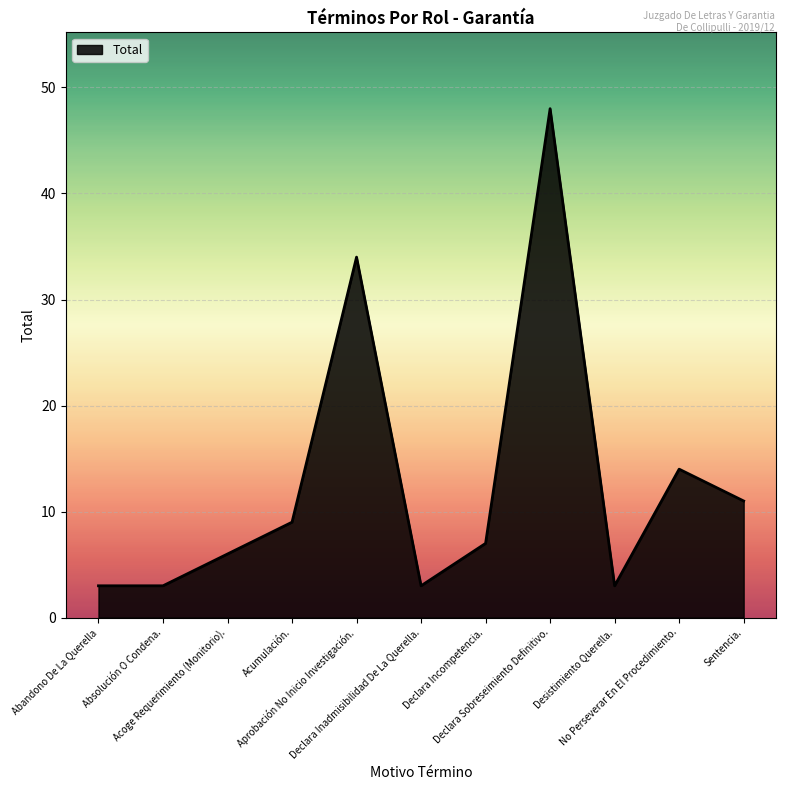

Reading left to right, transcribe all the data shown in this chart.

3	3	6	9	34	3	7	48	3	14	11